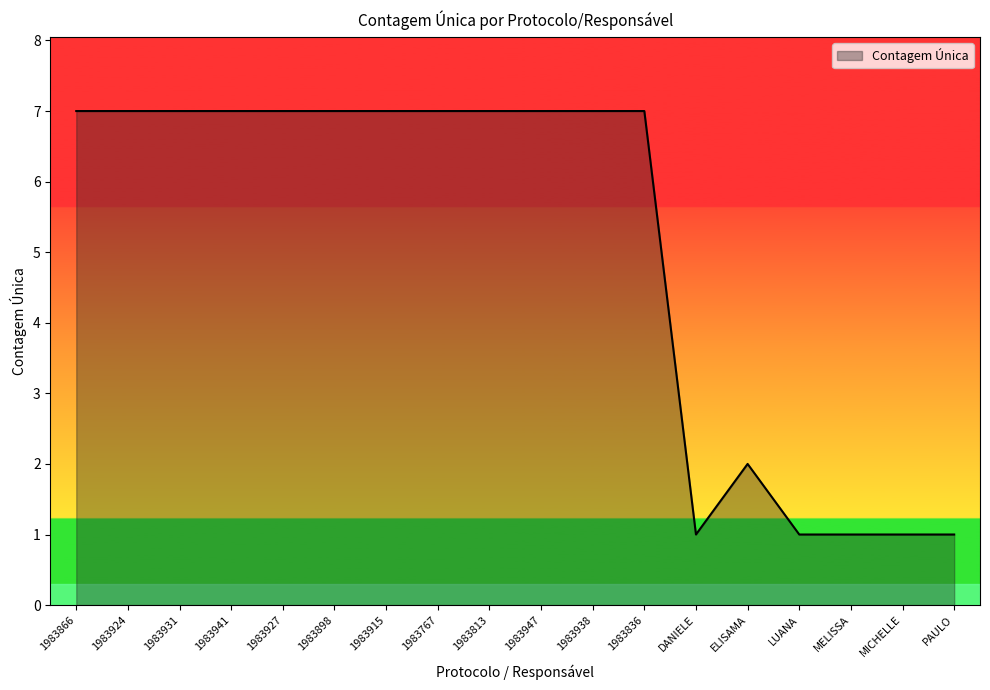

How many lines are shown in the chart?

1